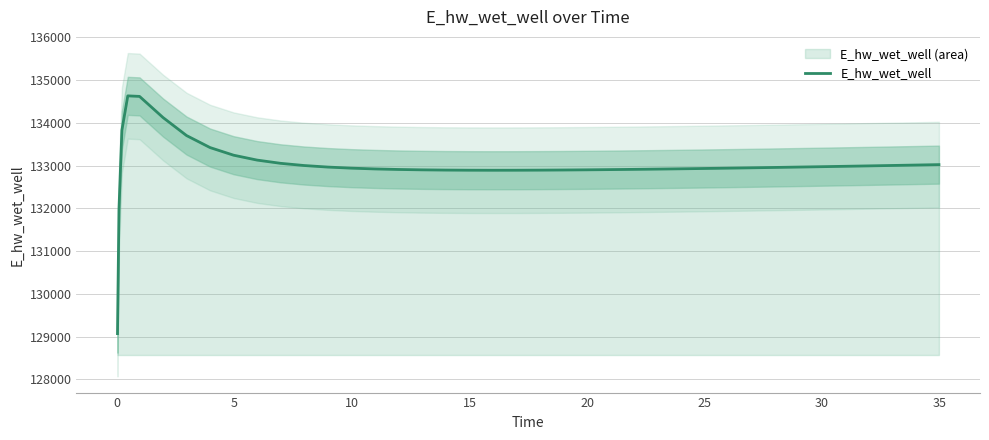

What is the highest value of the E_hw_wet_well series?

134628.0